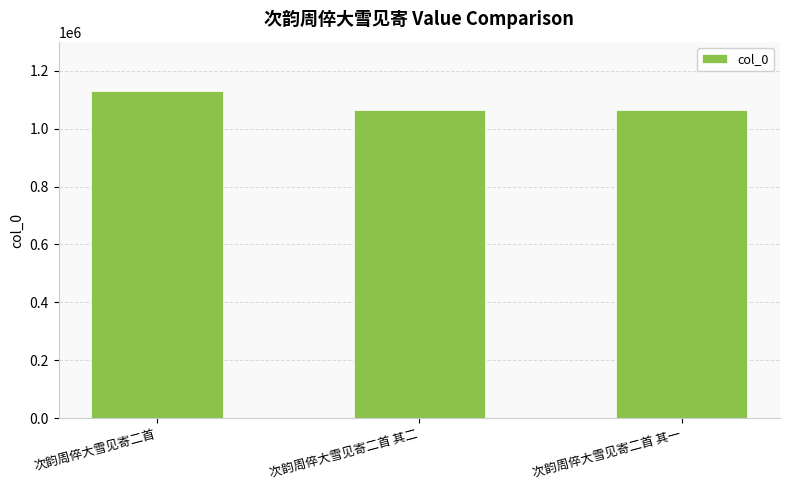

At which label is the value closest to 1097118?

次韵周倅大雪见寄二首 其二